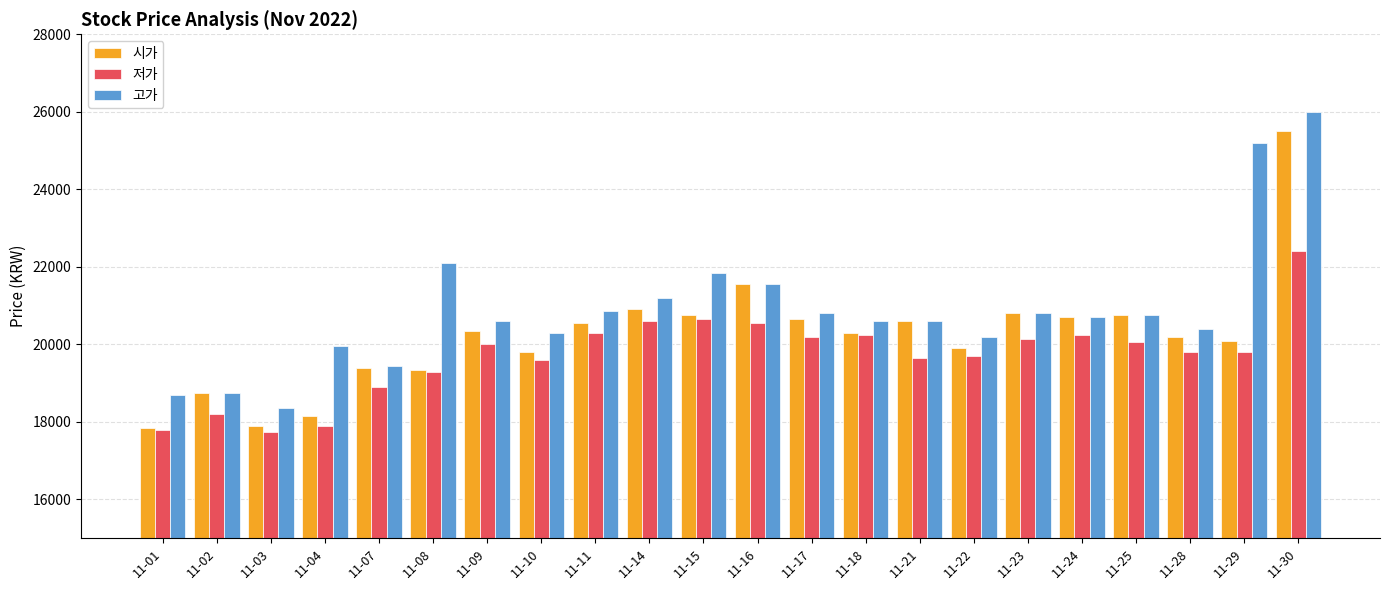

What is the spread (max minus min) of values at 11-07?

550